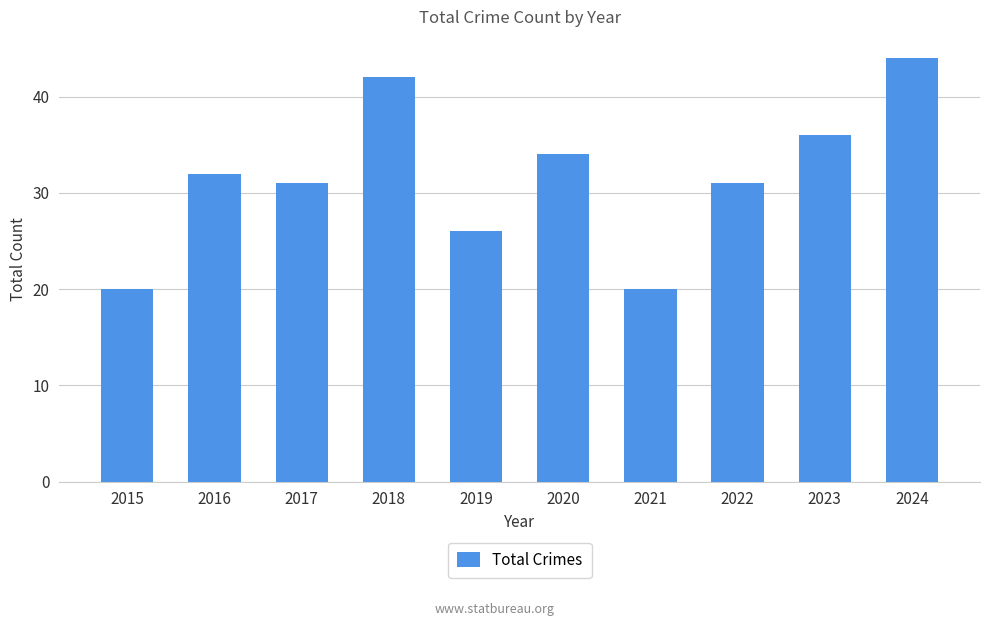

Reading left to right, list all the values displayed in this chart.

20	32	31	42	26	34	20	31	36	44